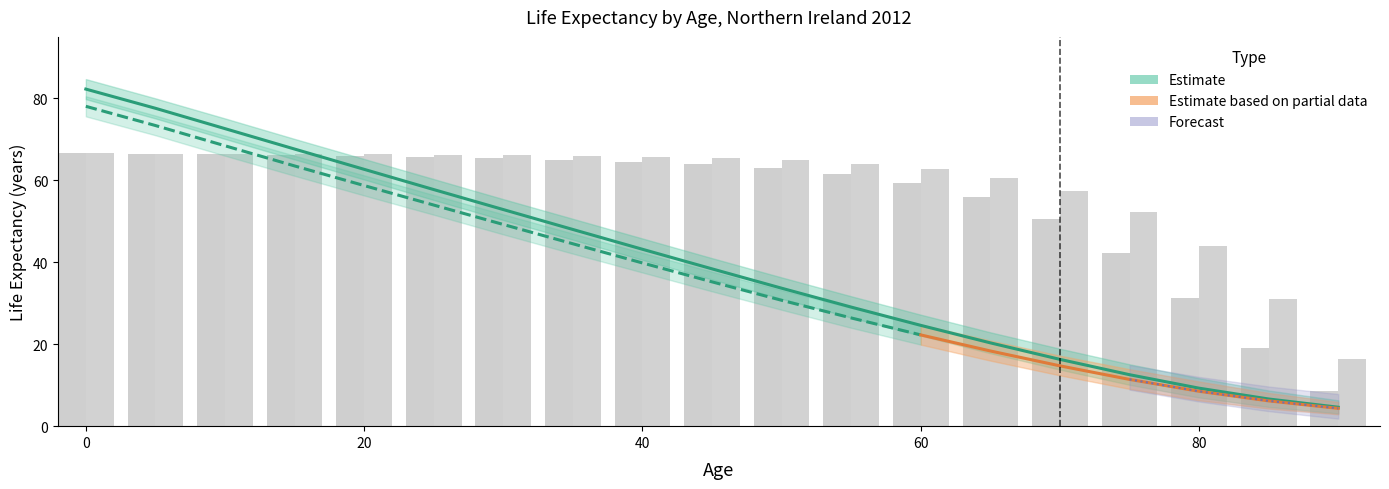

Reading left to right, list all the values displayed in this chart.

Male ex: 0=82.3	5=77.6	10=72.6	15=67.6	20=62.7	25=57.7	30=52.9	35=48.0	40=43.2	45=38.4	50=33.7	55=29.1	60=24.6	65=20.3	70=16.3	75=12.6	80=9.3	85=6.6	90=4.6
Male lx: 0=66.7	5=66.4	10=66.3	15=66.3	20=66.0	25=65.8	30=65.4	35=65.0	40=64.5	45=63.9	50=62.9	55=61.5	60=59.3	65=55.8	70=50.5	75=42.3	80=31.2	85=19.0	90=8.6
Female lx: 0=66.7	5=66.4	10=66.4	15=66.4	20=66.3	25=66.2	30=66.1	35=65.9	40=65.7	45=65.4	50=64.9	55=64.0	60=62.7	65=60.7	70=57.4	75=52.2	80=43.9	85=31.1	90=16.4